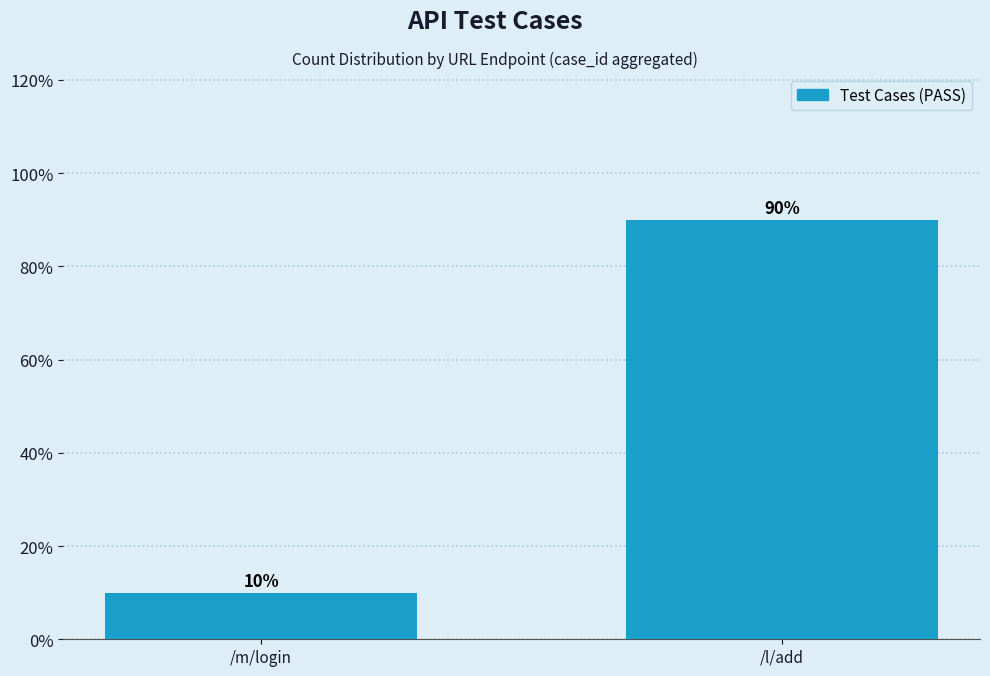

Which label corresponds to the smallest value in the chart?

/m/login